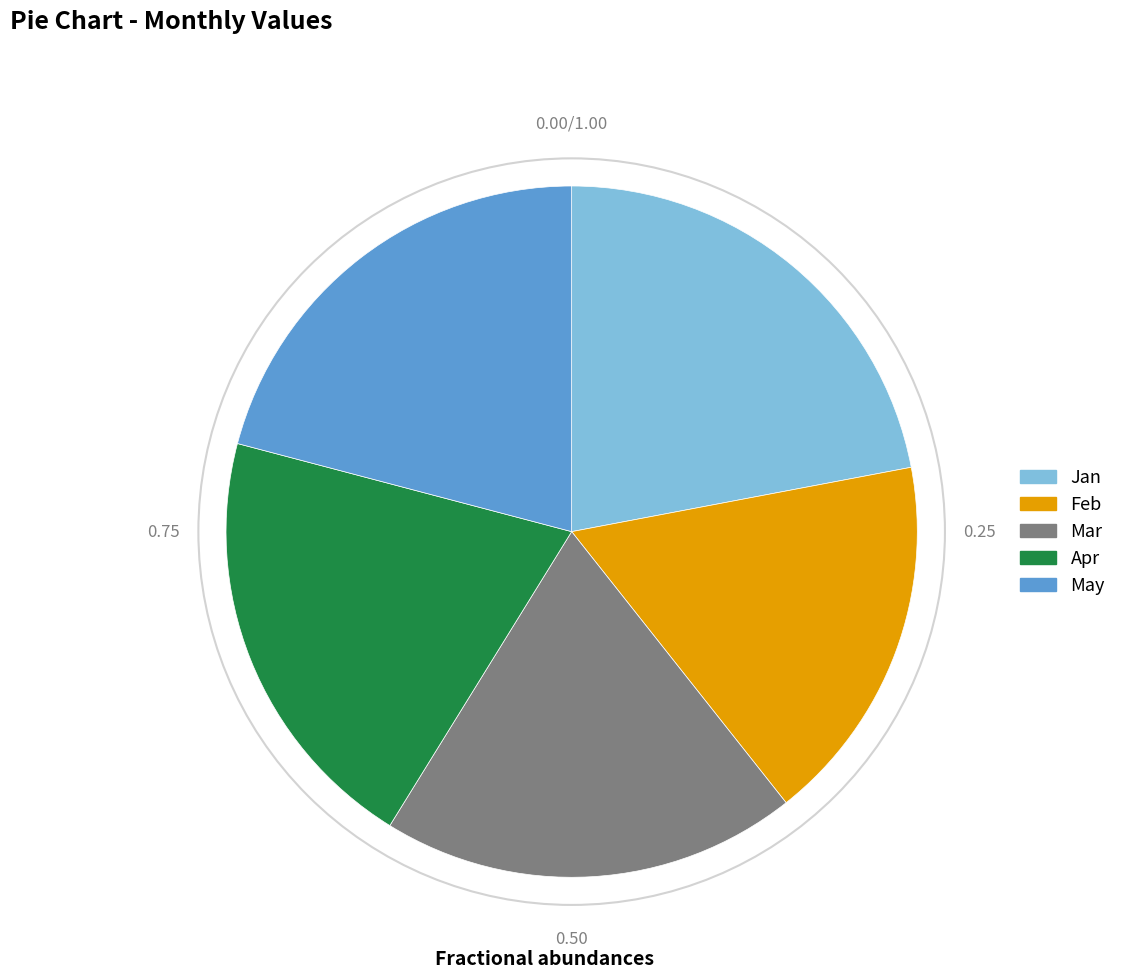

Between May and Apr, which is larger?

May